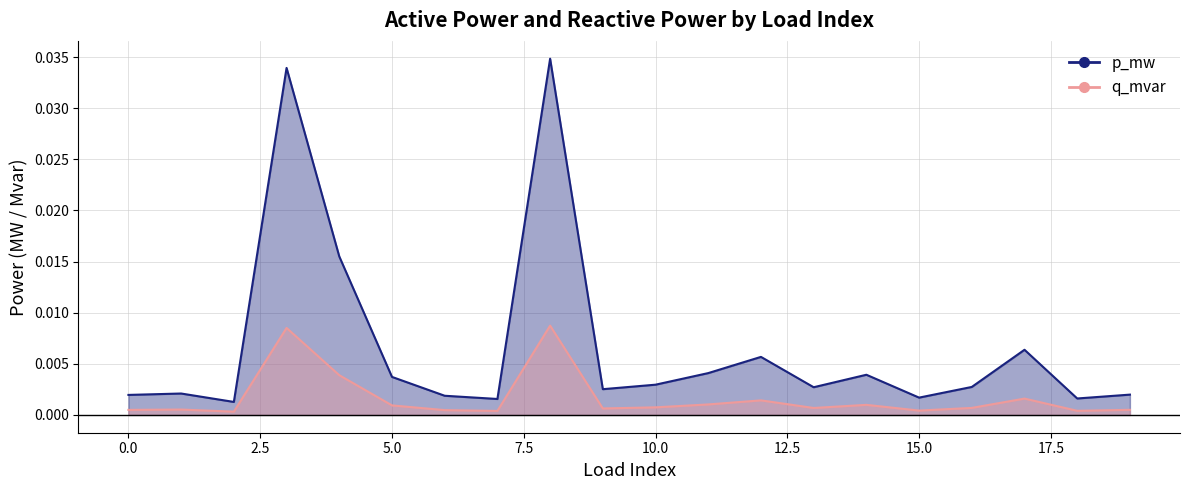

Which series has the largest total across all categories?

q_mvar